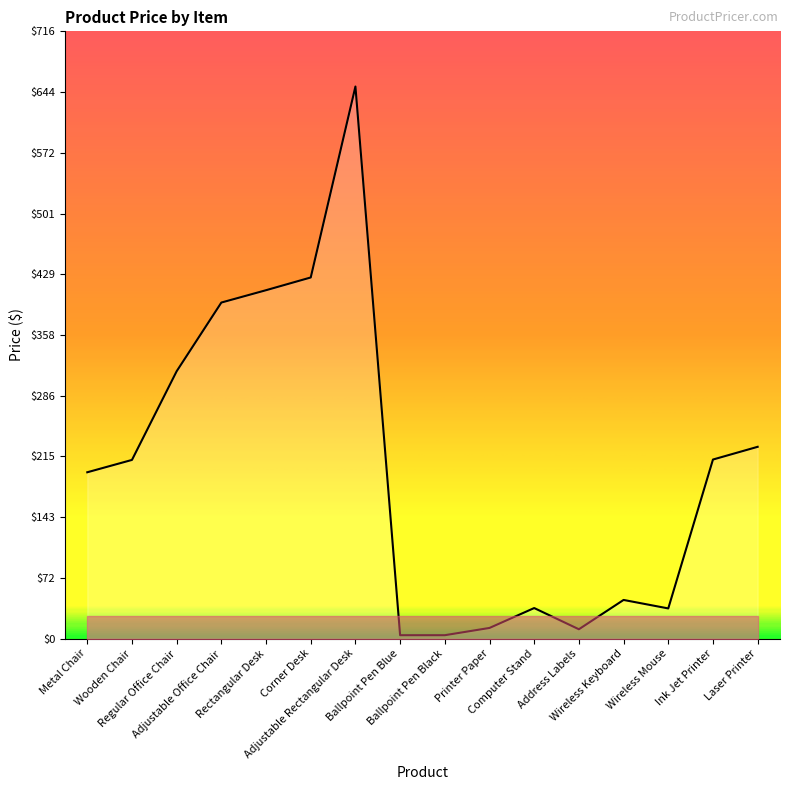

At which label is the value closest to 327?

Regular Office Chair